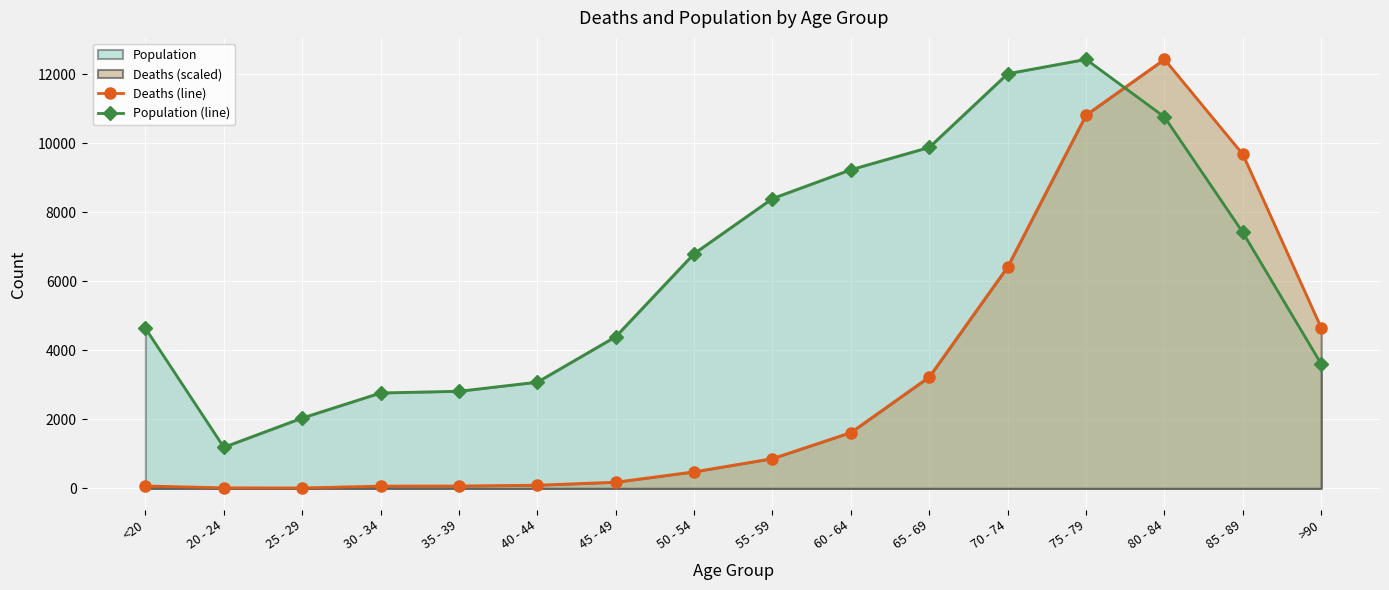

Reading left to right, list all the values displayed in this chart.

Deaths (line): <20=68.4	20 - 24=15.2	25 - 29=11.4	30 - 34=64.6	35 - 39=68.4	40 - 44=91.2	45 - 49=178.6	50 - 54=478.7	55 - 59=862.4	60 - 64=1618.4	65 - 69=3229.1	70 - 74=6420.2	75 - 79=10819.4	80 - 84=12434.0	85 - 89=9679.8	>90=4649.9
Population (line): <20=4641.0	20 - 24=1191.0	25 - 29=2038.0	30 - 34=2765.0	35 - 39=2814.0	40 - 44=3078.0	45 - 49=4396.0	50 - 54=6803.0	55 - 59=8400.0	60 - 64=9236.0	65 - 69=9883.0	70 - 74=12018.0	75 - 79=12434.0	80 - 84=10764.0	85 - 89=7417.0	>90=3604.0